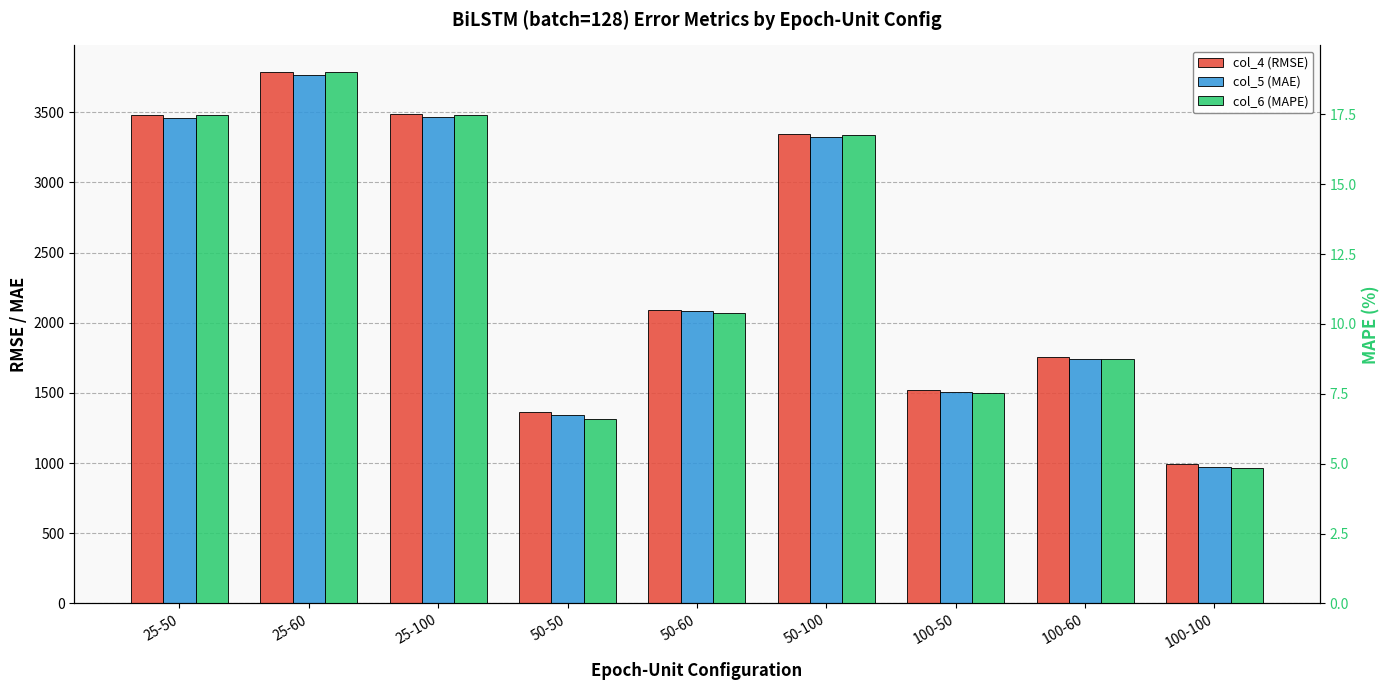

What is the minimum value for col_4 (RMSE)?

993.6